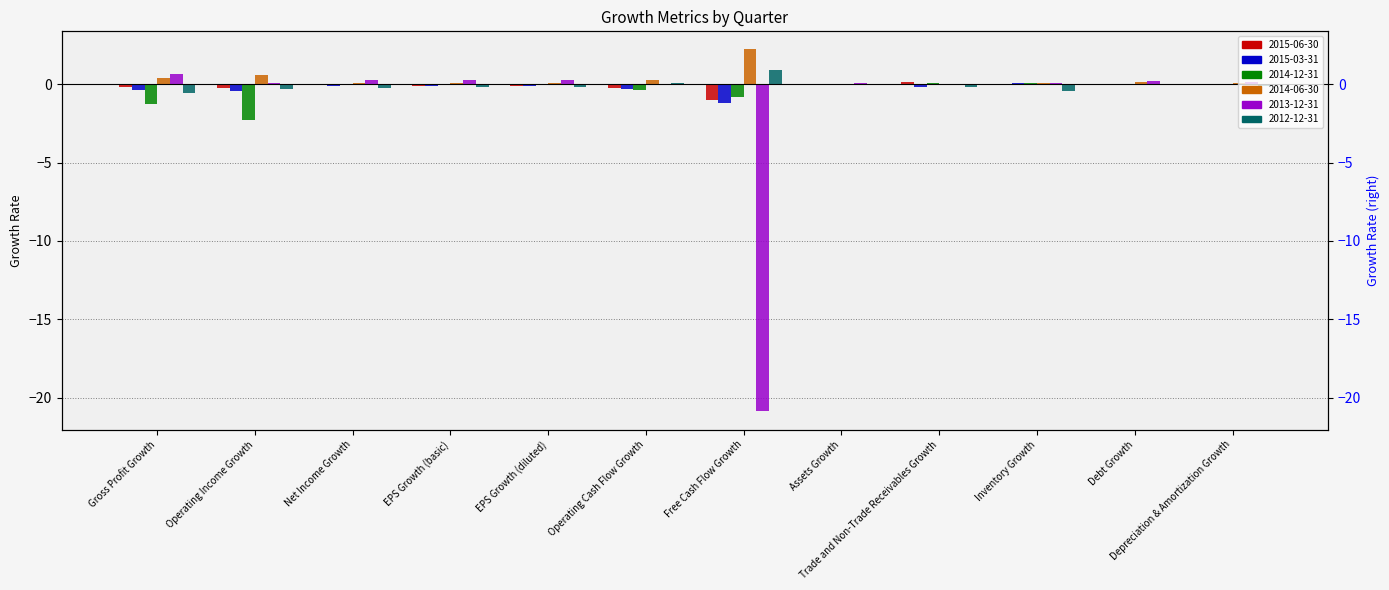

What position from the right is Inventory Growth?

3